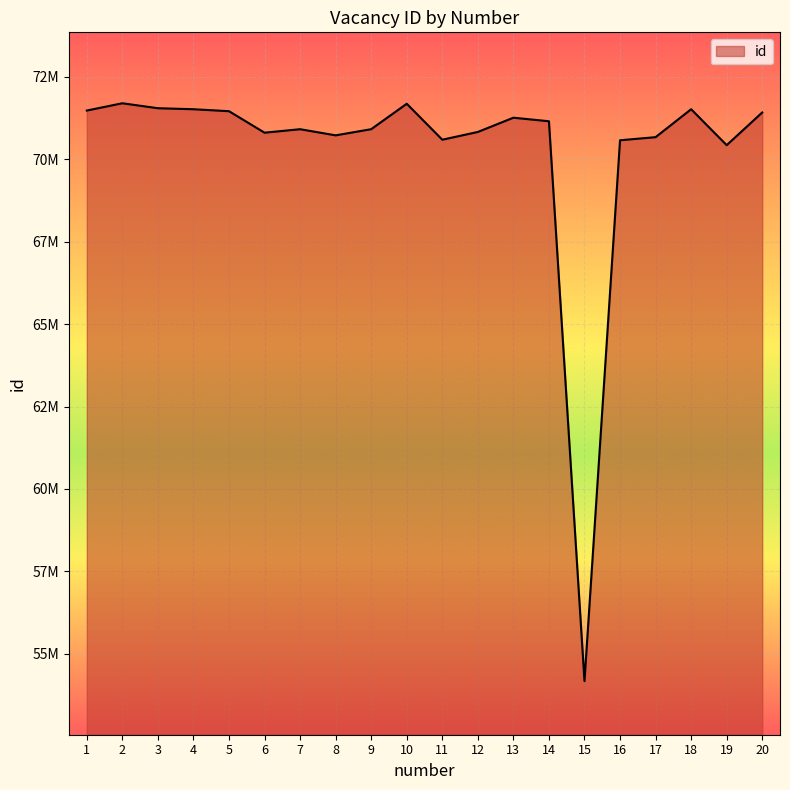

Does the chart have visible grid lines?

Yes